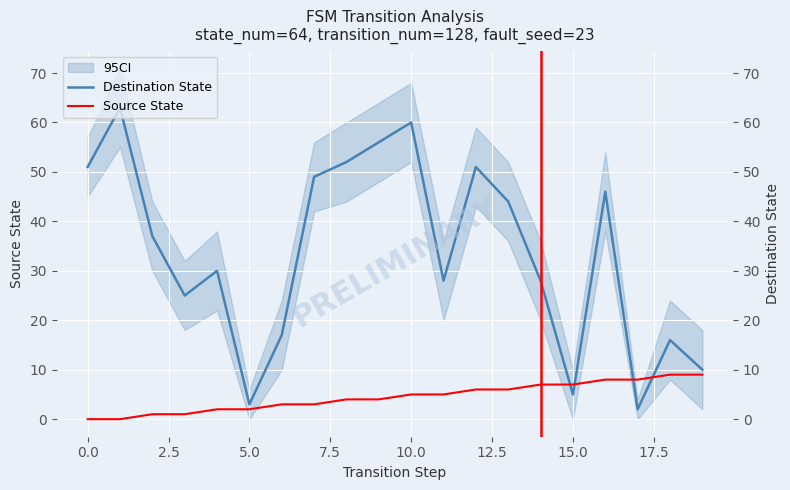

What is the label of the 20th point from the left?

19